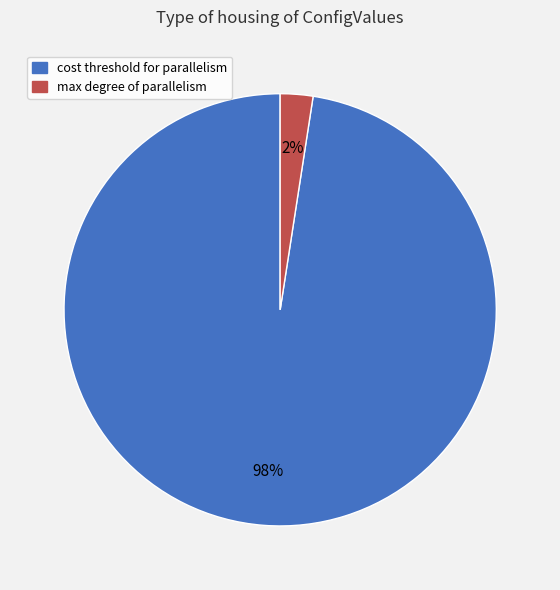

To the nearest percent, what is the average slice percentage?

50%